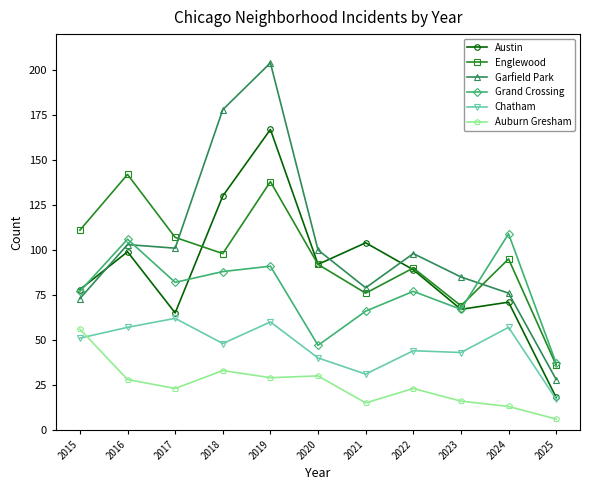

What is the difference between the second highest and second lowest values in the Garfield Park series?

105